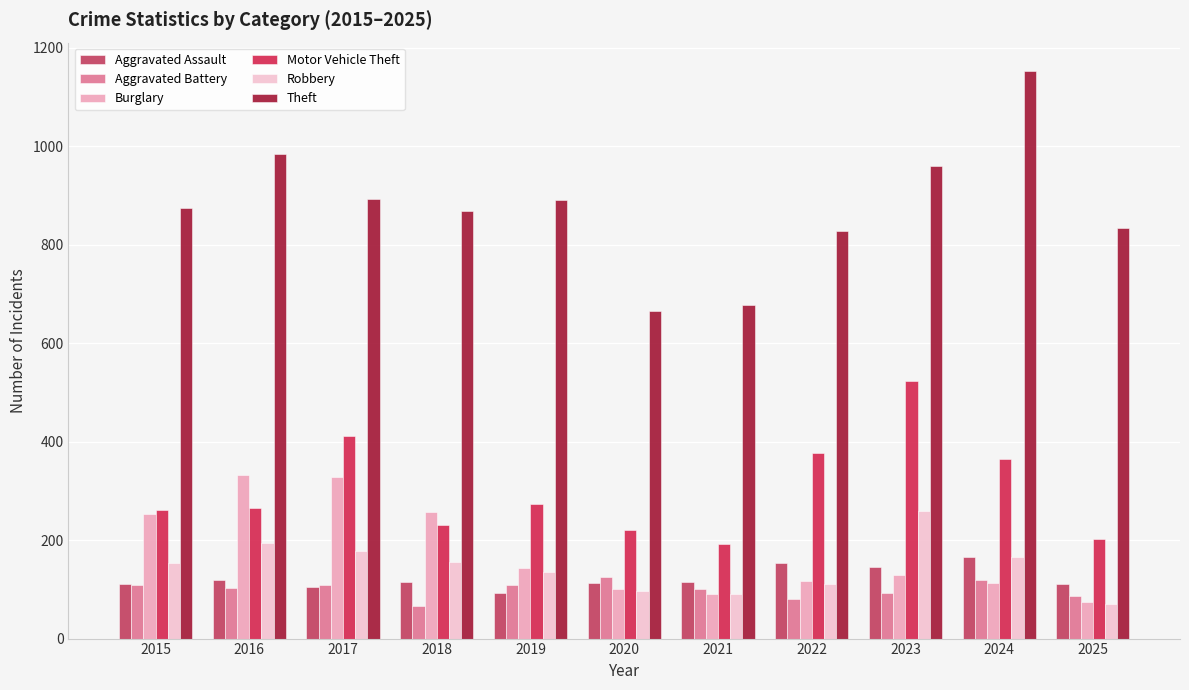

Rank the series by their maximum value, from lowest to highest.

Aggravated Battery, Aggravated Assault, Robbery, Burglary, Motor Vehicle Theft, Theft